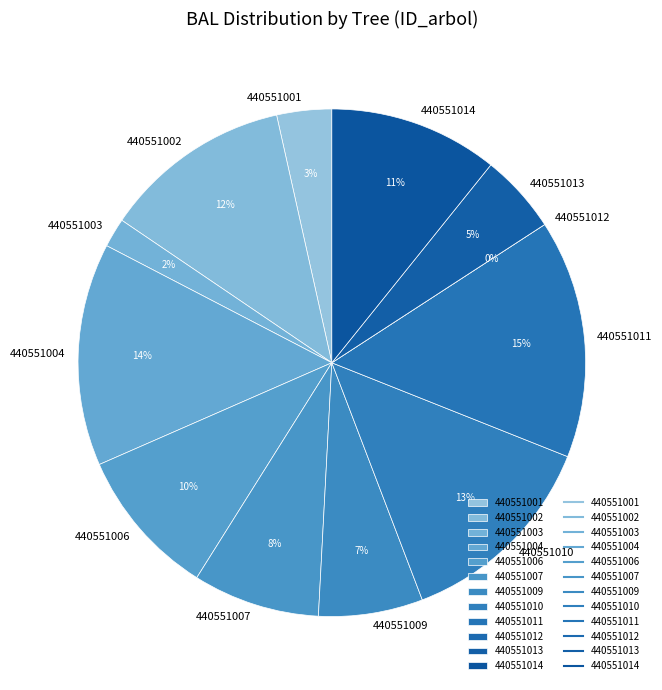

What portion of the pie excludes 440551009?

93.4%